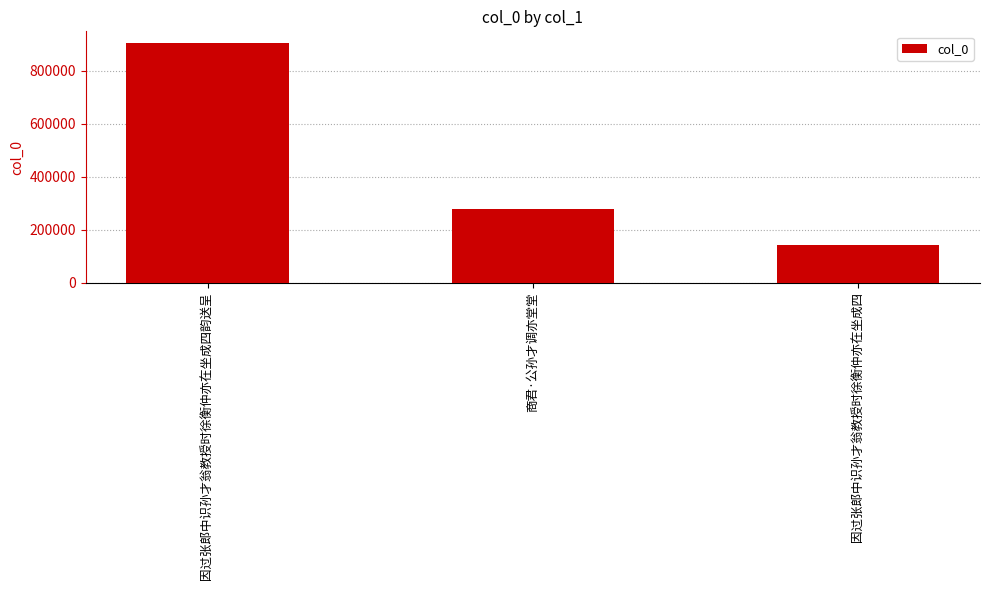

Which label corresponds to the largest value in the chart?

因过张郎中识孙才翁教授时徐衡仲亦在坐成四韵送呈